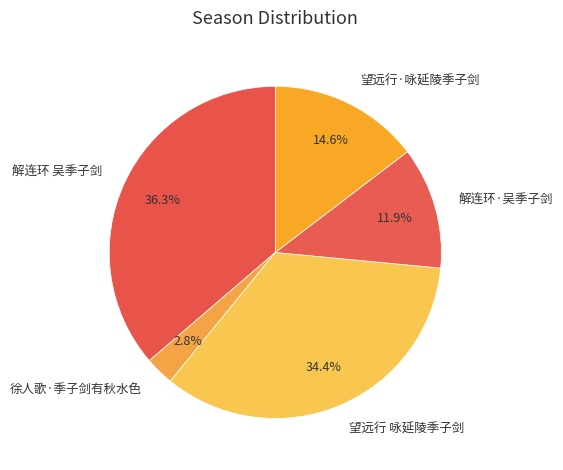

What percentage is the 解连环 吴季子剑 slice, to the nearest percent?

36%